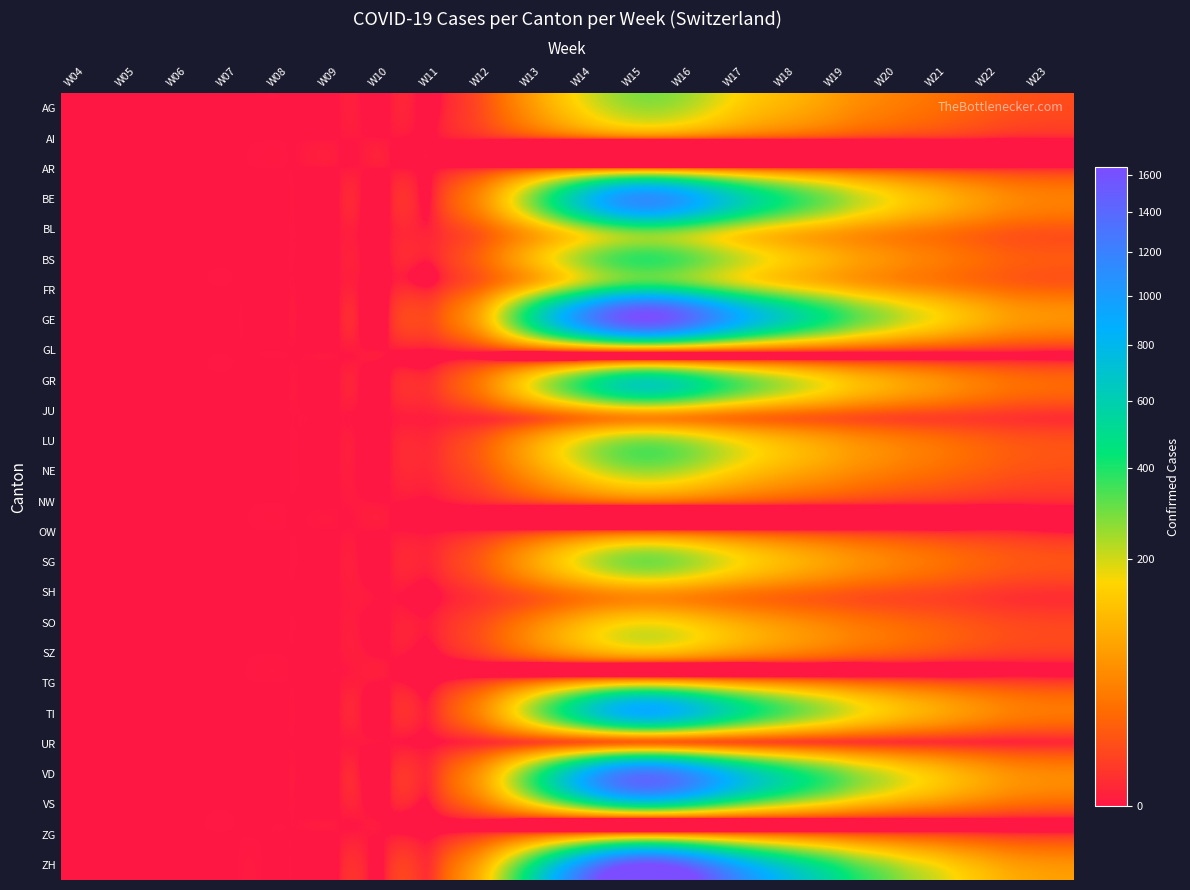

Reading left to right, extract all data points from this chart.

AG: W04=0	W05=0	W06=0	W07=0	W08=0	W09=0	W10=0	W11=0	W12=15	W13=80	W14=180	W15=250	W16=210	W17=130	W18=90	W19=55	W20=35	W21=22	W22=12	W23=8
AI: W04=0	W05=0	W06=0	W07=0	W08=0	W09=0	W10=0	W11=0	W12=1	W13=3	W14=8	W15=12	W16=10	W17=6	W18=4	W19=2	W20=1	W21=1	W22=0	W23=0
AR: W04=0	W05=0	W06=0	W07=0	W08=0	W09=0	W10=0	W11=0	W12=2	W13=8	W14=18	W15=25	W16=22	W17=14	W18=9	W19=6	W20=4	W21=2	W22=1	W23=1
BE: W04=0	W05=0	W06=0	W07=0	W08=0	W09=0	W10=0	W11=5	W12=80	W13=350	W14=800	W15=1100	W16=900	W17=580	W18=380	W19=240	W20=150	W21=95	W22=55	W23=40
BL: W04=0	W05=0	W06=0	W07=0	W08=0	W09=0	W10=0	W11=2	W12=25	W13=110	W14=250	W15=350	W16=290	W17=185	W18=120	W19=78	W20=50	W21=32	W22=18	W23=13
BS: W04=0	W05=0	W06=0	W07=0	W08=0	W09=0	W10=0	W11=2	W12=30	W13=130	W14=280	W15=380	W16=310	W17=200	W18=130	W19=82	W20=52	W21=33	W22=19	W23=14
FR: W04=0	W05=0	W06=0	W07=0	W08=0	W09=0	W10=0	W11=3	W12=40	W13=180	W14=400	W15=550	W16=450	W17=290	W18=190	W19=120	W20=75	W21=48	W22=28	W23=20
GE: W04=0	W05=0	W06=0	W07=0	W08=0	W09=0	W10=1	W11=15	W12=140	W13=600	W14=1200	W15=1600	W16=1300	W17=840	W18=550	W19=350	W20=220	W21=140	W22=80	W23=58
GL: W04=0	W05=0	W06=0	W07=0	W08=0	W09=0	W10=0	W11=0	W12=3	W13=12	W14=28	W15=38	W16=31	W17=20	W18=13	W19=8	W20=5	W21=3	W22=2	W23=1
GR: W04=0	W05=0	W06=0	W07=0	W08=0	W09=0	W10=0	W11=5	W12=50	W13=200	W14=420	W15=580	W16=470	W17=305	W18=200	W19=125	W20=80	W21=50	W22=29	W23=21
JU: W04=0	W05=0	W06=0	W07=0	W08=0	W09=0	W10=0	W11=1	W12=8	W13=35	W14=80	W15=110	W16=90	W17=58	W18=38	W19=24	W20=15	W21=10	W22=6	W23=4
LU: W04=0	W05=0	W06=0	W07=0	W08=0	W09=0	W10=0	W11=2	W12=20	W13=90	W14=200	W15=275	W16=225	W17=145	W18=95	W19=60	W20=38	W21=24	W22=14	W23=10
NE: W04=0	W05=0	W06=0	W07=0	W08=0	W09=0	W10=0	W11=2	W12=18	W13=80	W14=180	W15=250	W16=205	W17=130	W18=85	W19=54	W20=34	W21=22	W22=13	W23=9
NW: W04=0	W05=0	W06=0	W07=0	W08=0	W09=0	W10=0	W11=0	W12=2	W13=8	W14=18	W15=25	W16=20	W17=13	W18=8	W19=5	W20=3	W21=2	W22=1	W23=1
OW: W04=0	W05=0	W06=0	W07=0	W08=0	W09=0	W10=0	W11=0	W12=1	W13=5	W14=12	W15=16	W16=13	W17=8	W18=5	W19=3	W20=2	W21=1	W22=1	W23=0
SG: W04=0	W05=0	W06=0	W07=0	W08=0	W09=0	W10=0	W11=2	W12=22	W13=95	W14=210	W15=290	W16=237	W17=153	W18=100	W19=63	W20=40	W21=25	W22=15	W23=11
SH: W04=0	W05=0	W06=0	W07=0	W08=0	W09=0	W10=0	W11=0	W12=5	W13=20	W14=45	W15=62	W16=51	W17=33	W18=22	W19=14	W20=9	W21=6	W22=3	W23=2
SO: W04=0	W05=0	W06=0	W07=0	W08=0	W09=0	W10=0	W11=1	W12=12	W13=50	W14=115	W15=158	W16=129	W17=83	W18=54	W19=34	W20=22	W21=14	W22=8	W23=6
SZ: W04=0	W05=0	W06=0	W07=0	W08=0	W09=0	W10=0	W11=0	W12=8	W13=35	W14=78	W15=107	W16=87	W17=56	W18=37	W19=23	W20=15	W21=9	W22=5	W23=4
TG: W04=0	W05=0	W06=0	W07=0	W08=0	W09=0	W10=0	W11=0	W12=10	W13=42	W14=95	W15=130	W16=106	W17=68	W18=45	W19=28	W20=18	W21=11	W22=7	W23=5
TI: W04=0	W05=0	W06=0	W07=0	W08=0	W09=0	W10=0	W11=5	W12=70	W13=290	W14=630	W15=870	W16=710	W17=460	W18=300	W19=190	W20=120	W21=76	W22=44	W23=32
UR: W04=0	W05=0	W06=0	W07=0	W08=0	W09=0	W10=0	W11=0	W12=2	W13=8	W14=18	W15=25	W16=20	W17=13	W18=8	W19=5	W20=3	W21=2	W22=1	W23=1
VD: W04=0	W05=0	W06=0	W07=0	W08=0	W09=0	W10=0	W11=8	W12=100	W13=420	W14=940	W15=1300	W16=1060	W17=685	W18=450	W19=285	W20=180	W21=114	W22=66	W23=48
VS: W04=0	W05=0	W06=0	W07=0	W08=0	W09=0	W10=0	W11=3	W12=45	W13=180	W14=400	W15=550	W16=450	W17=290	W18=190	W19=120	W20=75	W21=48	W22=28	W23=20
ZG: W04=0	W05=0	W06=0	W07=0	W08=0	W09=0	W10=0	W11=0	W12=5	W13=20	W14=45	W15=62	W16=51	W17=33	W18=22	W19=14	W20=9	W21=6	W22=3	W23=2
ZH: W04=0	W05=0	W06=0	W07=0	W08=0	W09=0	W10=2	W11=10	W12=130	W13=540	W14=1200	W15=1650	W16=1350	W17=870	W18=570	W19=360	W20=227	W21=144	W22=84	W23=61